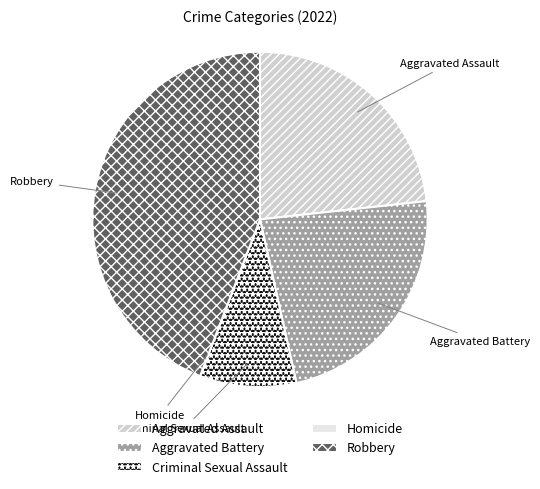

Combined, do Criminal Sexual Assault and Robbery account for over 50%?

Yes